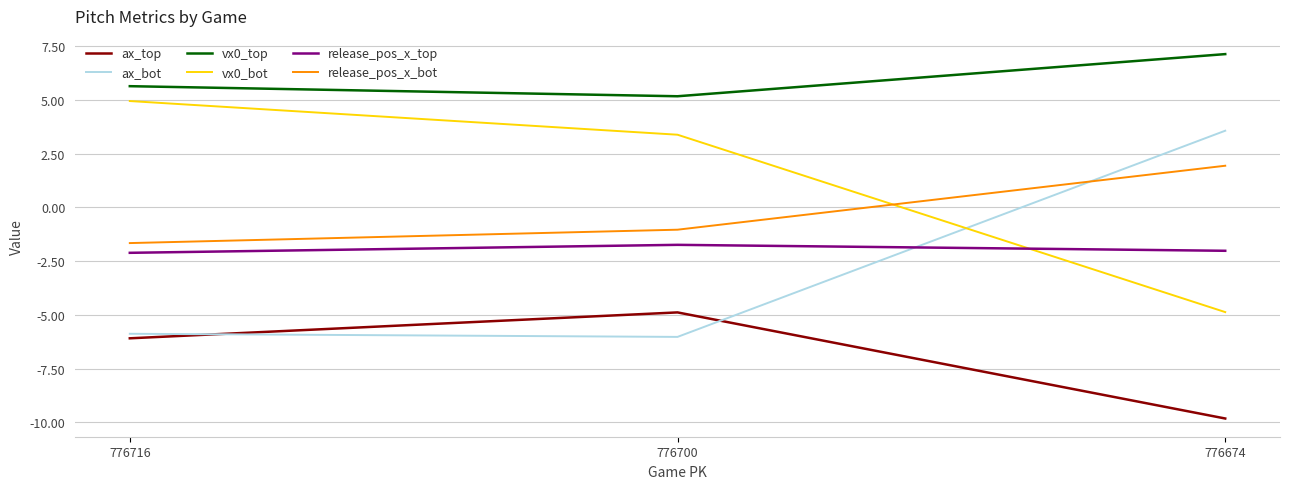

How many negative values does the ax_bot series have?

2